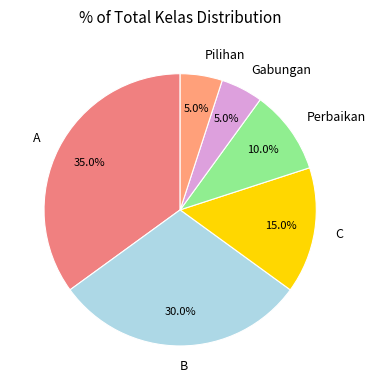

Approximately how many times larger is the value at Gabungan compared to B?

0.2